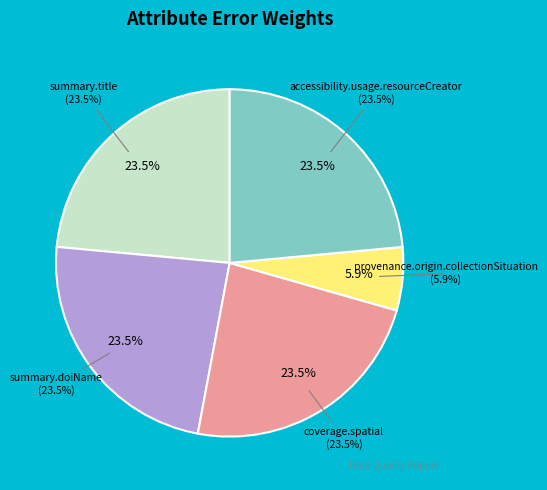

True or false: provenance.origin.collectionSituation accounts for 1% of the total.

False